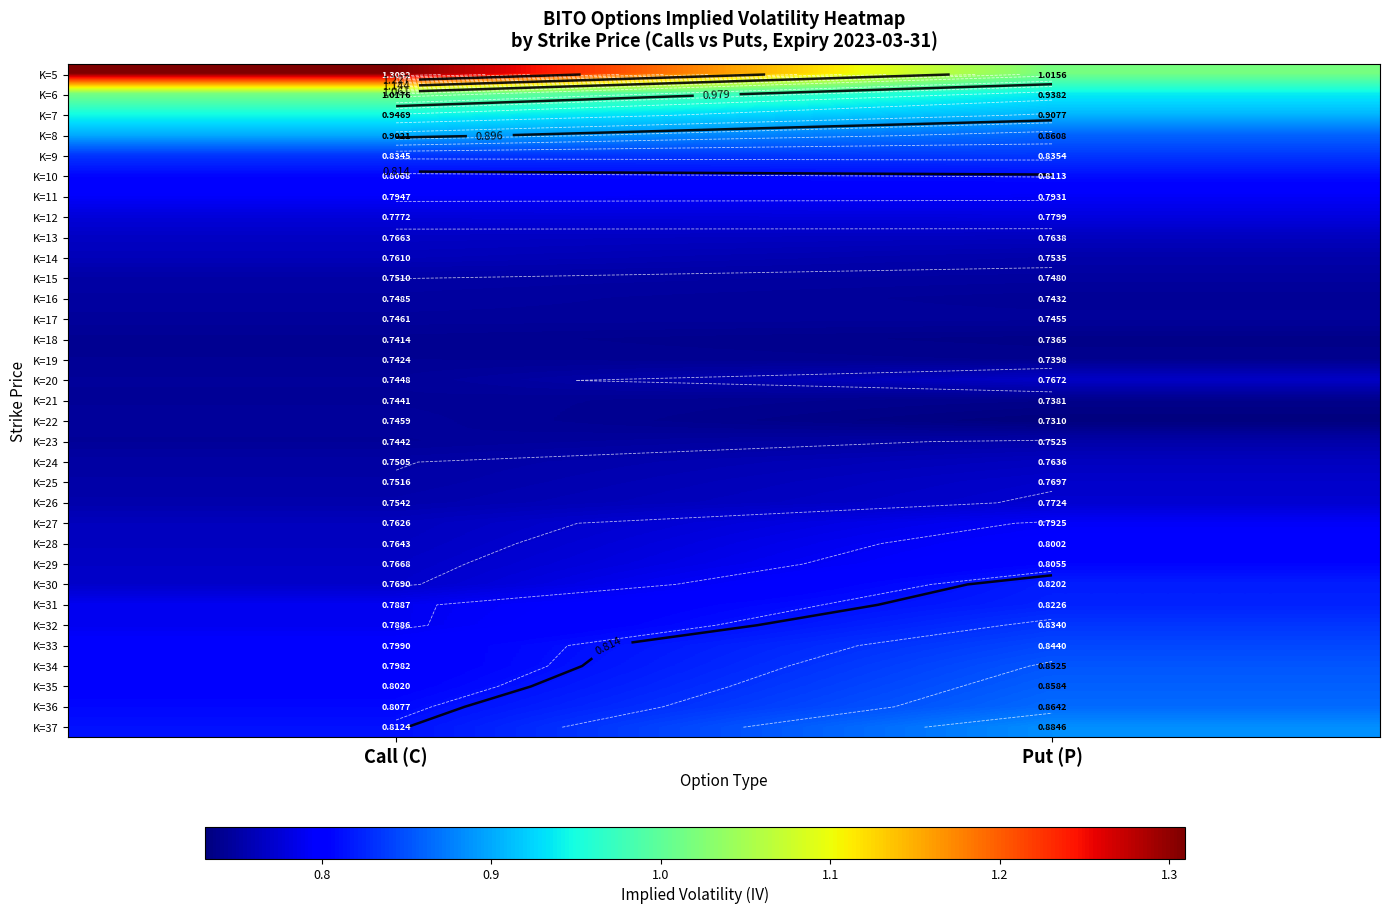

What is the total value across all series at Call (C)?

26.5